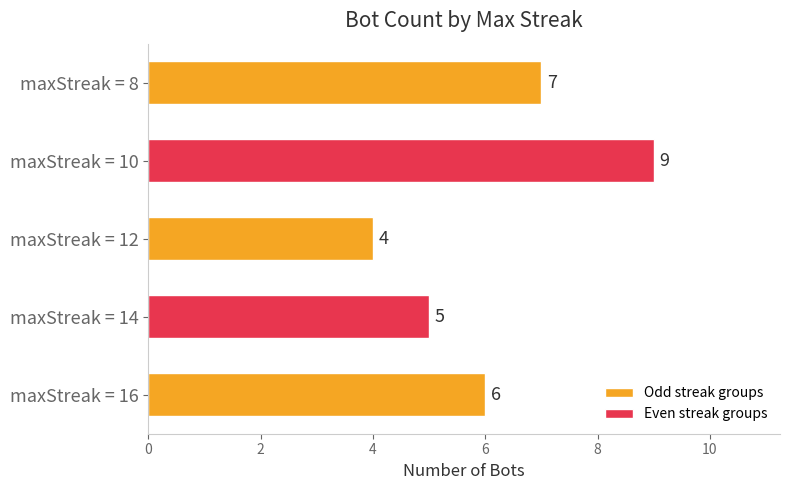

Are the bars horizontal?

Yes